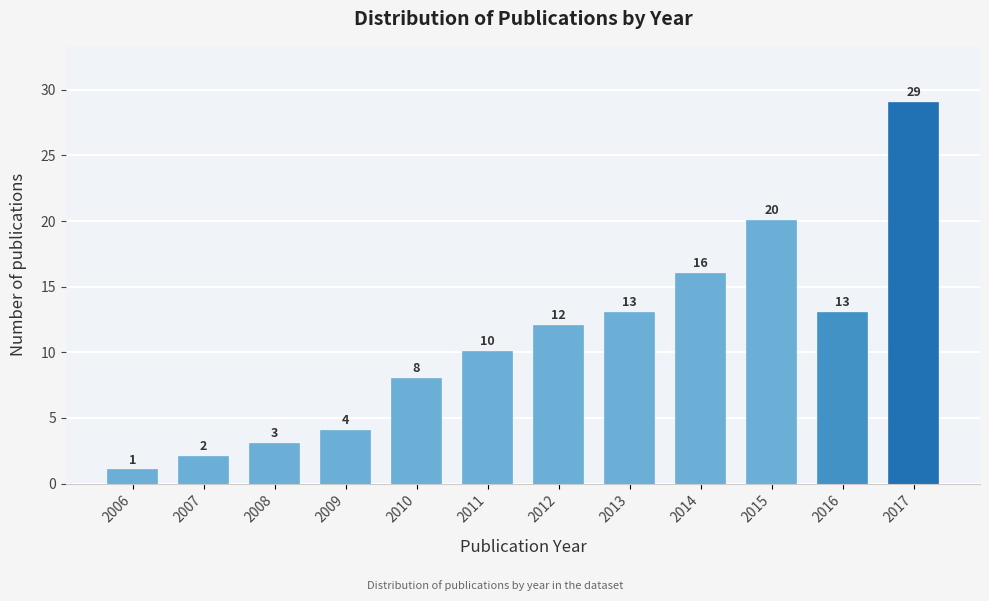

Reading left to right, what are all the values shown in this chart?

1	2	3	4	8	10	12	13	16	20	13	29